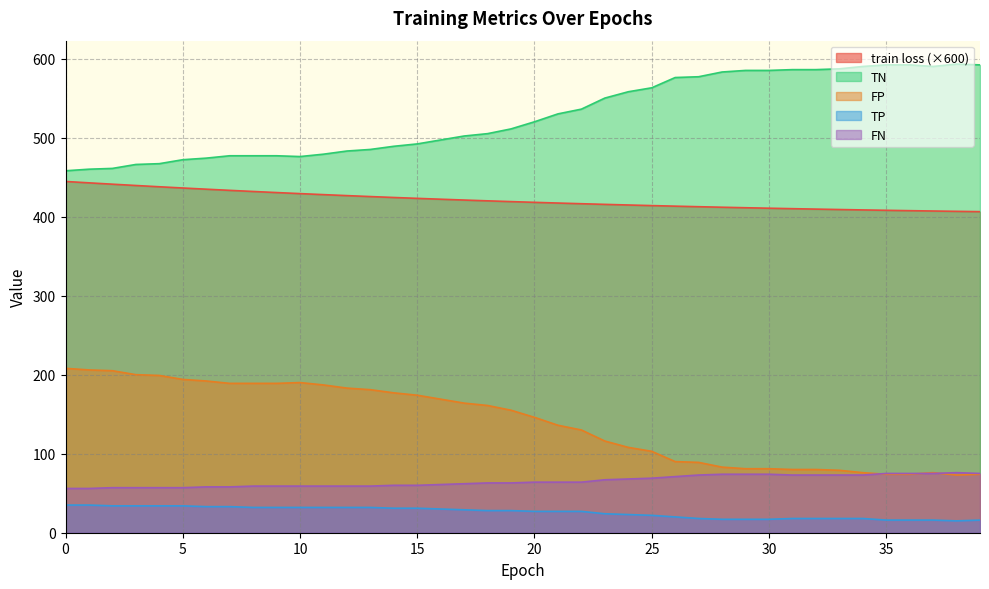

What value does the TP series have at 7?

33.0